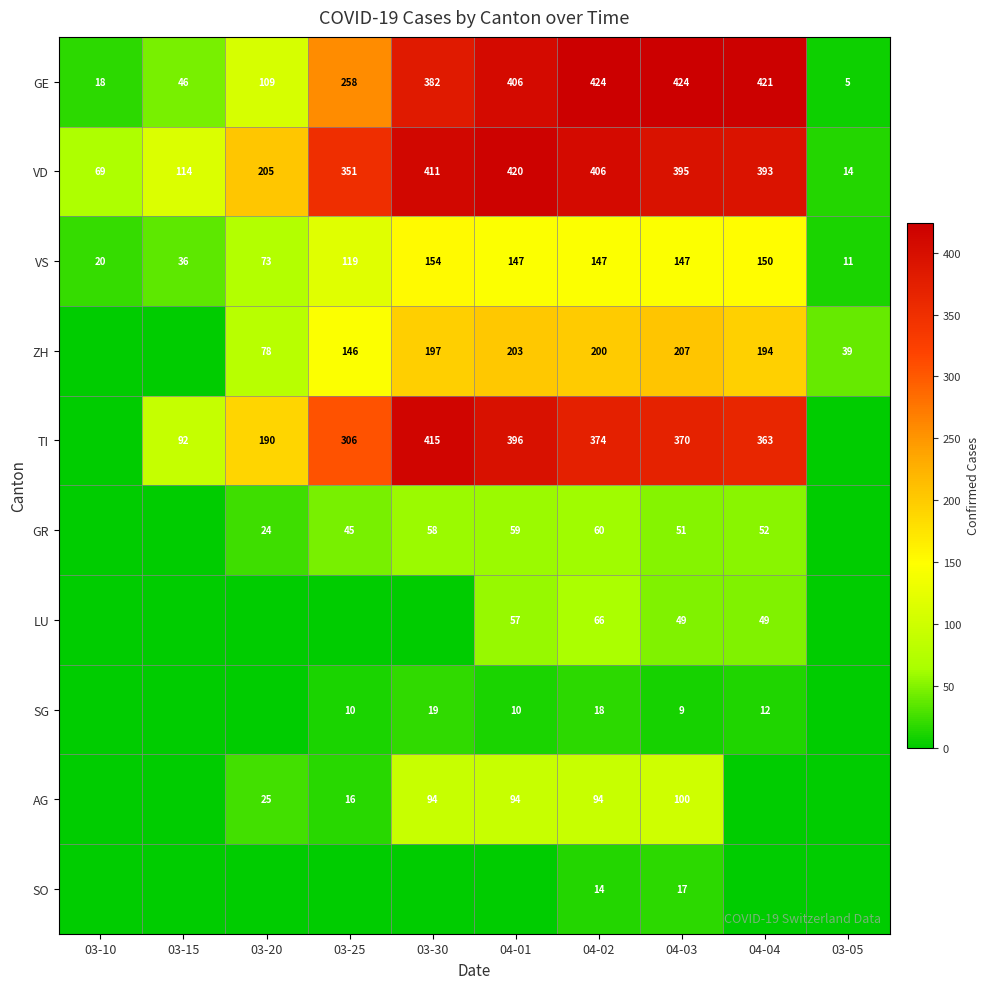

The value of LU at 04-02 is 66. True or false?

True